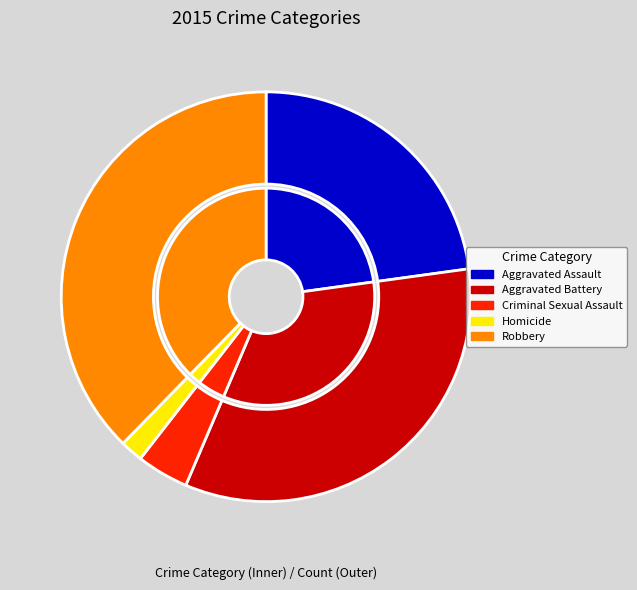

True or false: Criminal Sexual Assault accounts for 1% of the total.

False